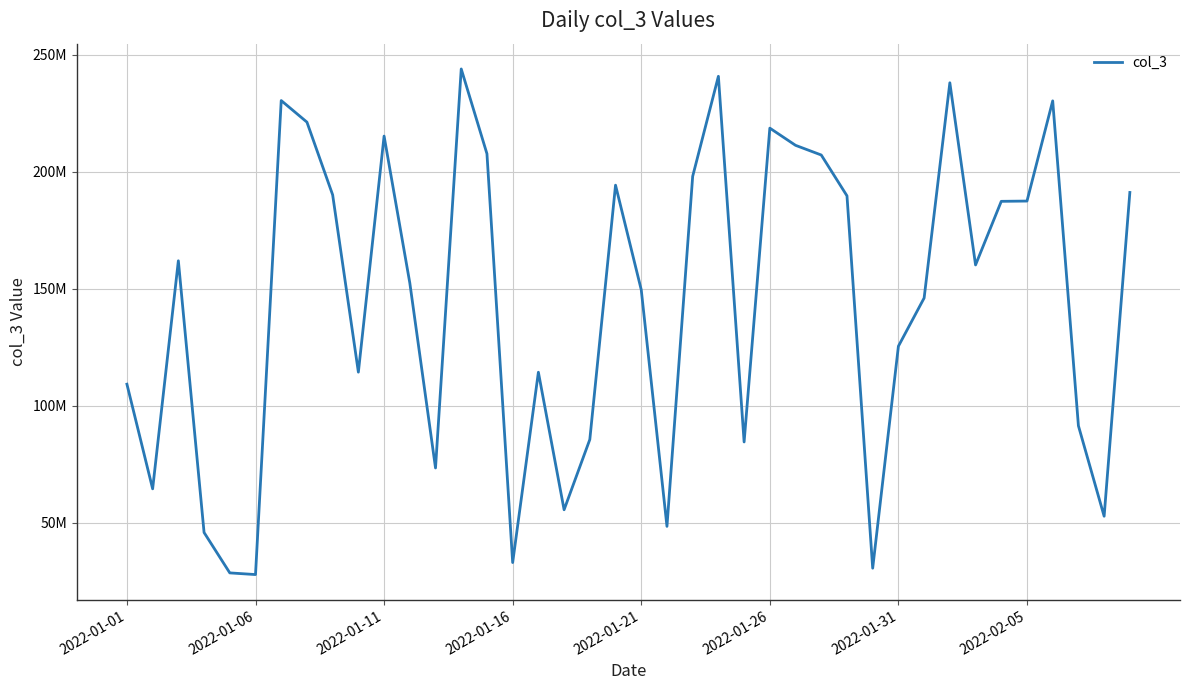

Does the chart have visible grid lines?

Yes